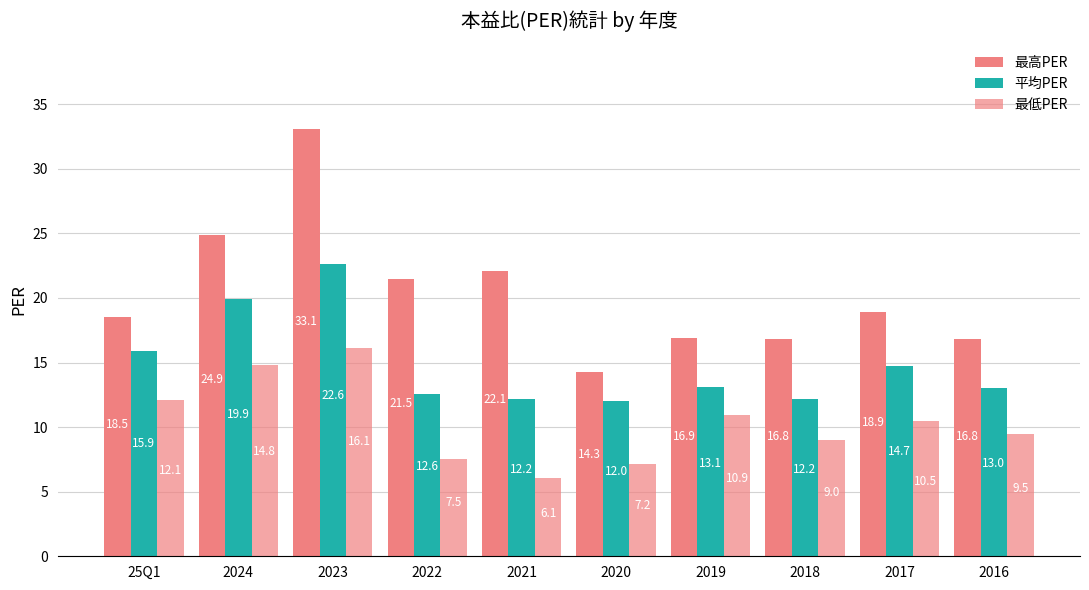

At how many categories does at least one series exceed 16?

9